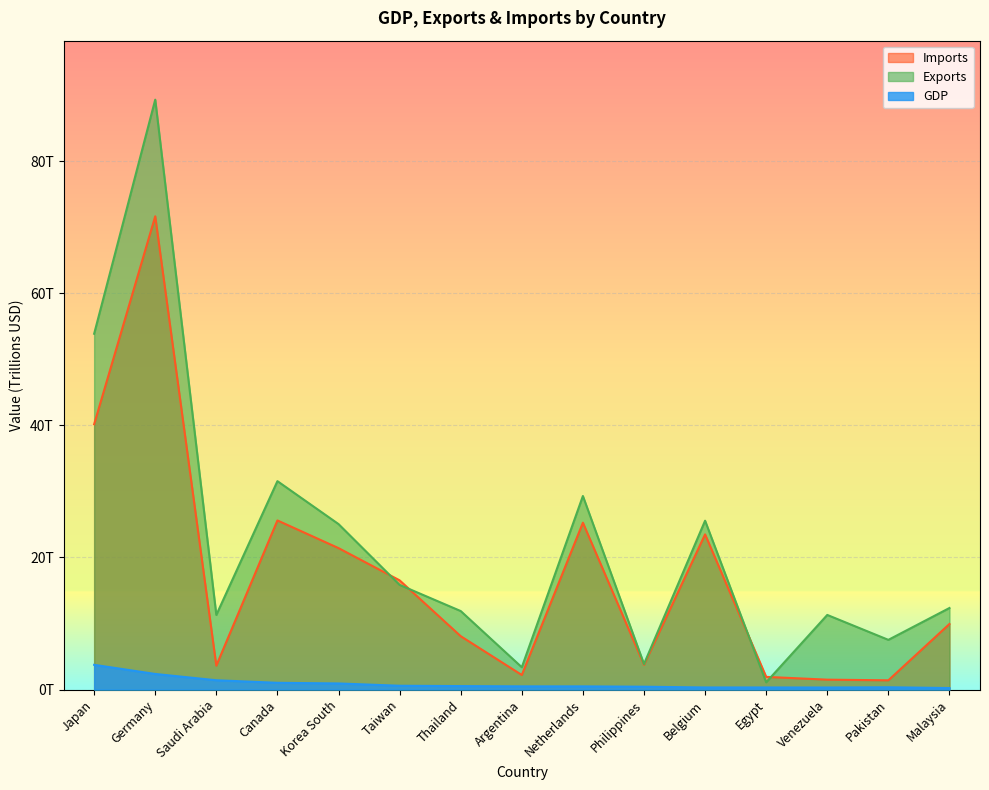

What are all the series names shown in the legend?

Imports, Exports, GDP